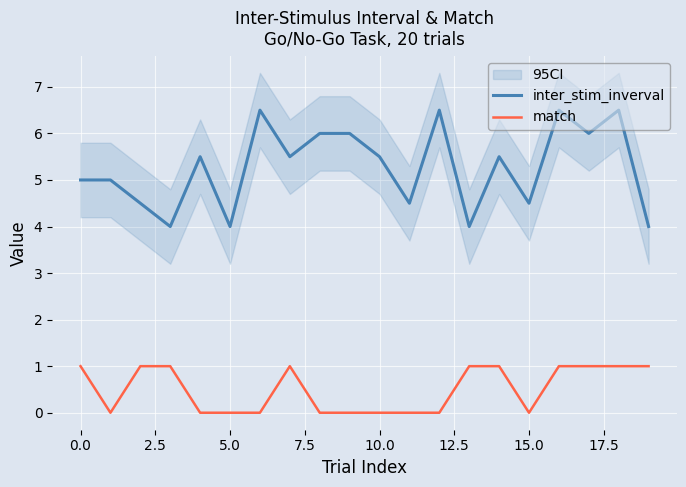

What is the maximum value for match?

1.0